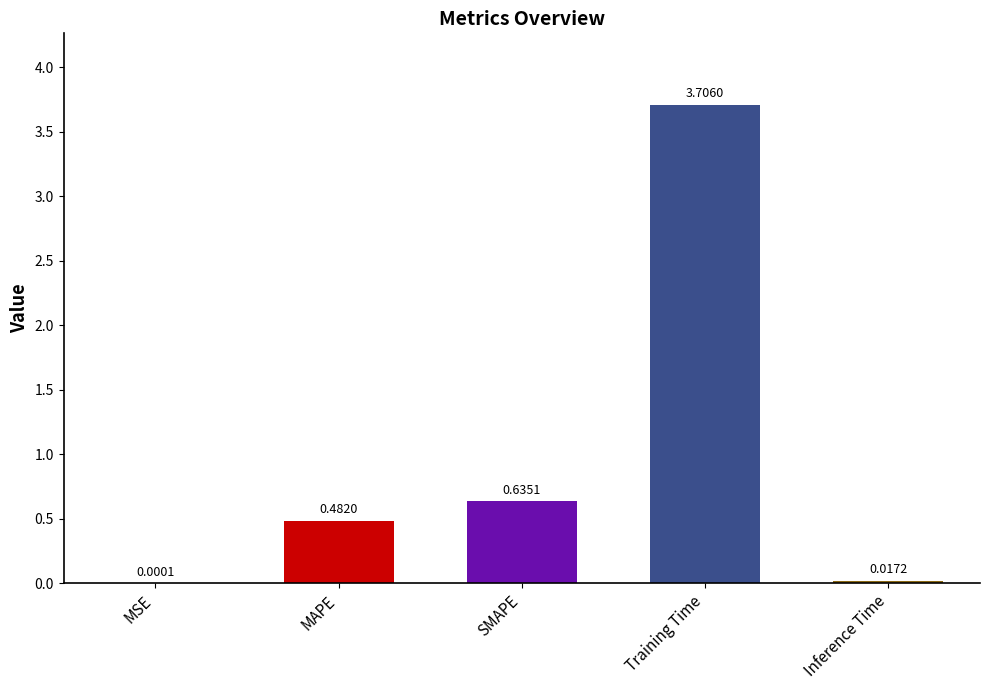

Where is the data nearest to the value 1?

SMAPE